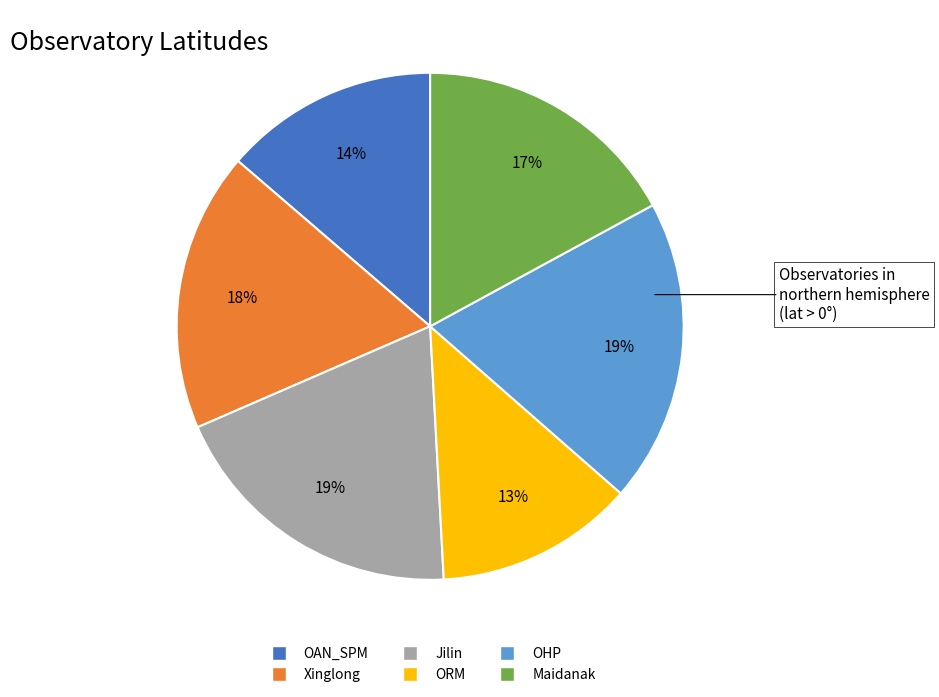

To the nearest percent, what is the average slice percentage?

17%